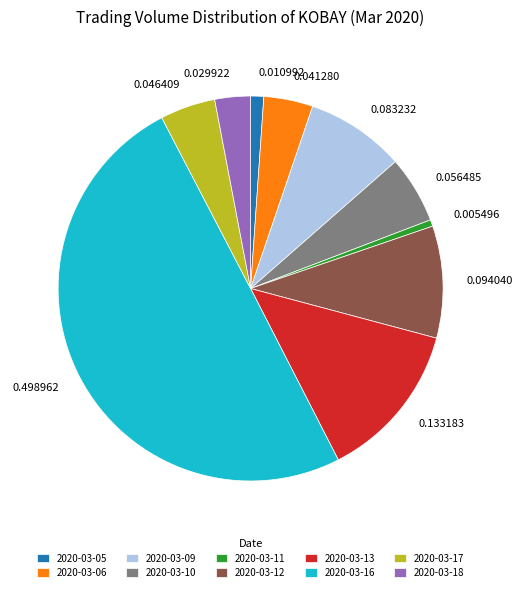

Combined, do 2020-03-16 and 2020-03-10 account for over 50%?

Yes